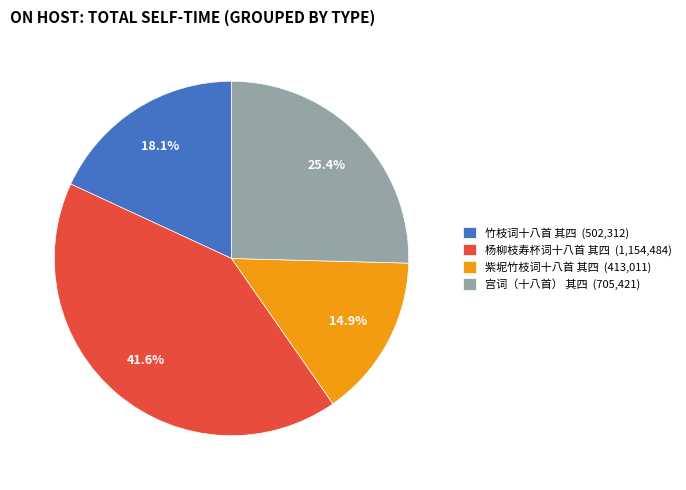

To the nearest percent, what percentage of the pie is 竹枝词十八首 其四?

18%